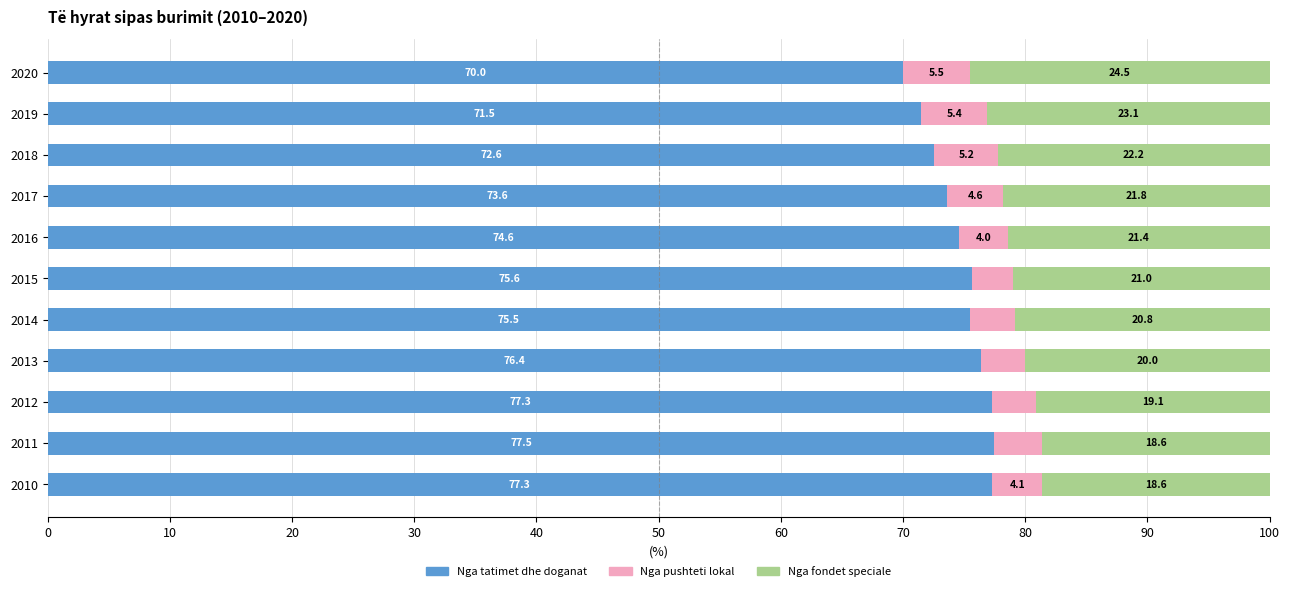

At which label does Nga tatimet dhe doganat reach its peak?

2011